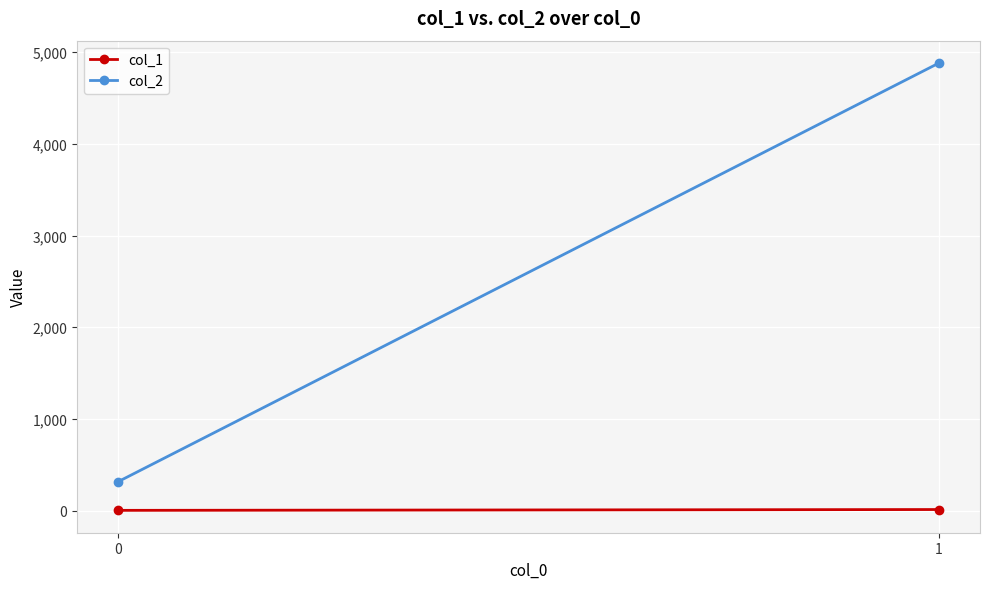

Which series changed the most between 0 and 1?

col_2